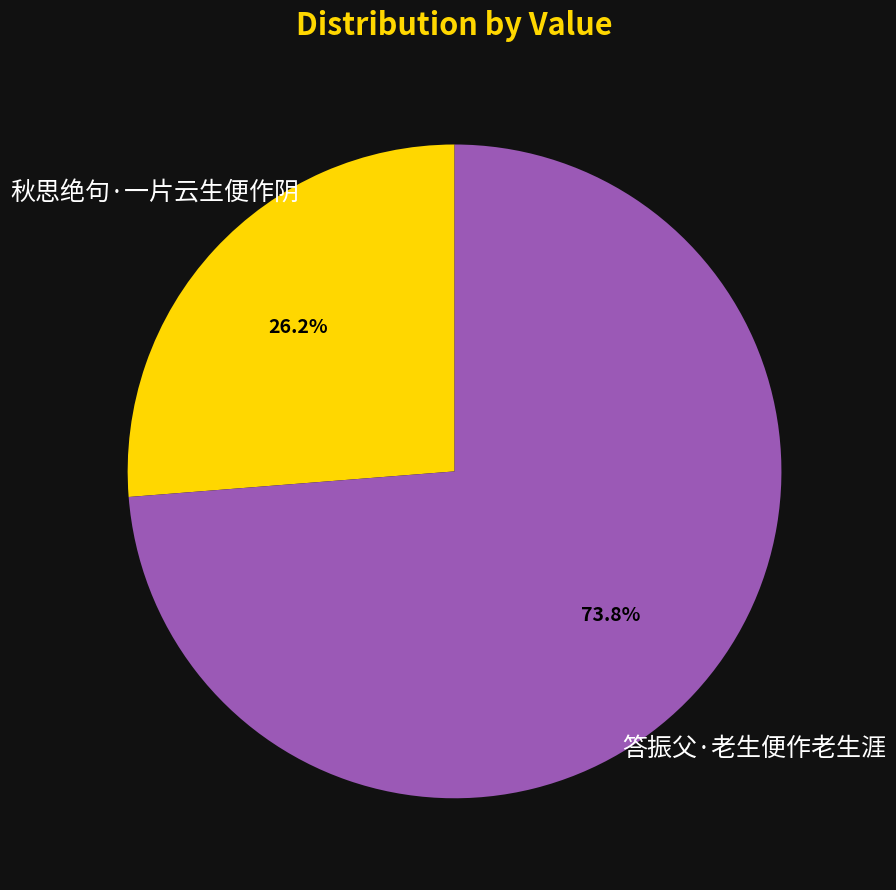

Does any single category account for the majority?

Yes